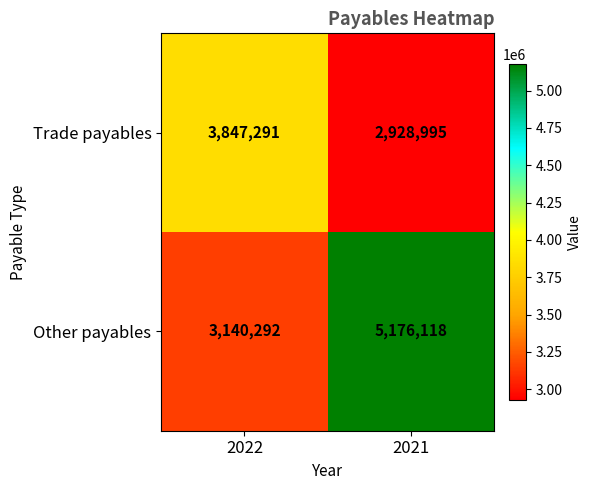

Count the number of categories in the chart.

2